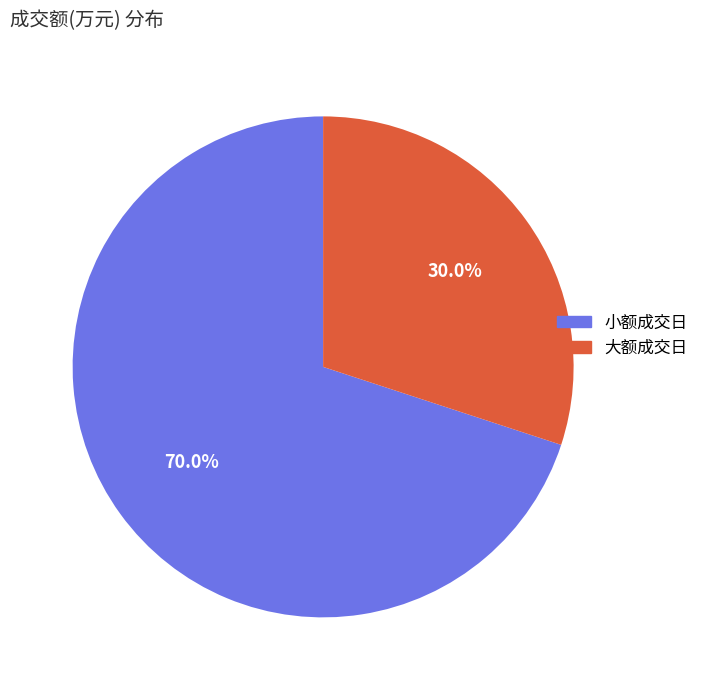

What is the ratio of the value at 大额成交日 to the value at 小额成交日?

0.4